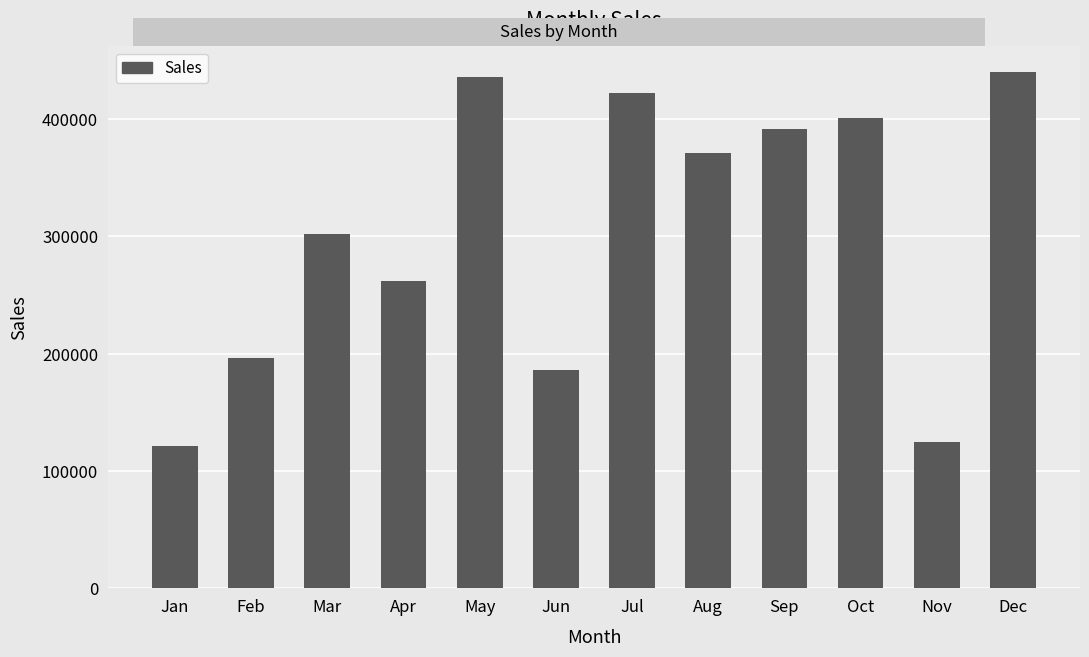

What is the sum of the values at May and Feb?

632650